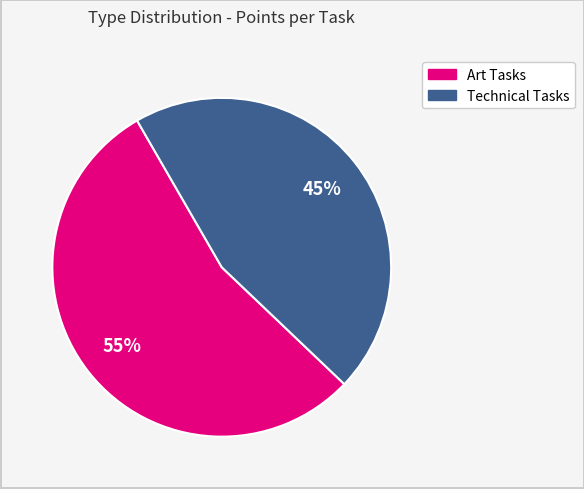

How many slices are in this pie chart?

2